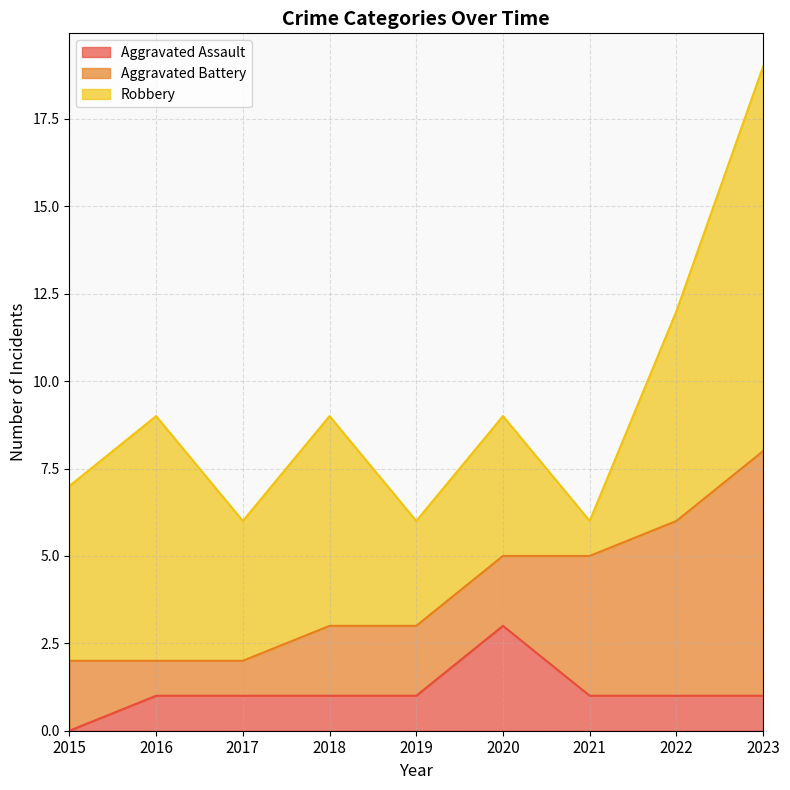

What are all the series names shown in the legend?

Aggravated Assault, Aggravated Battery, Robbery